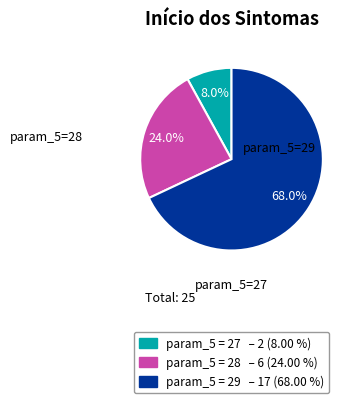

Is there a majority slice in this chart?

Yes